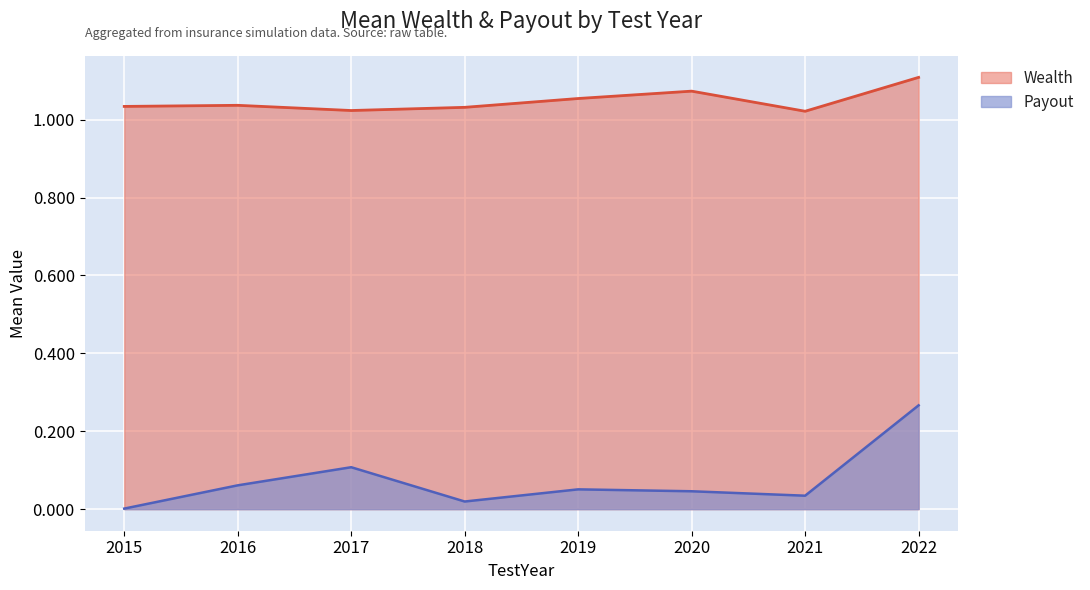

Is the value of Payout at 2019 greater than the value of Wealth at 2015?

No